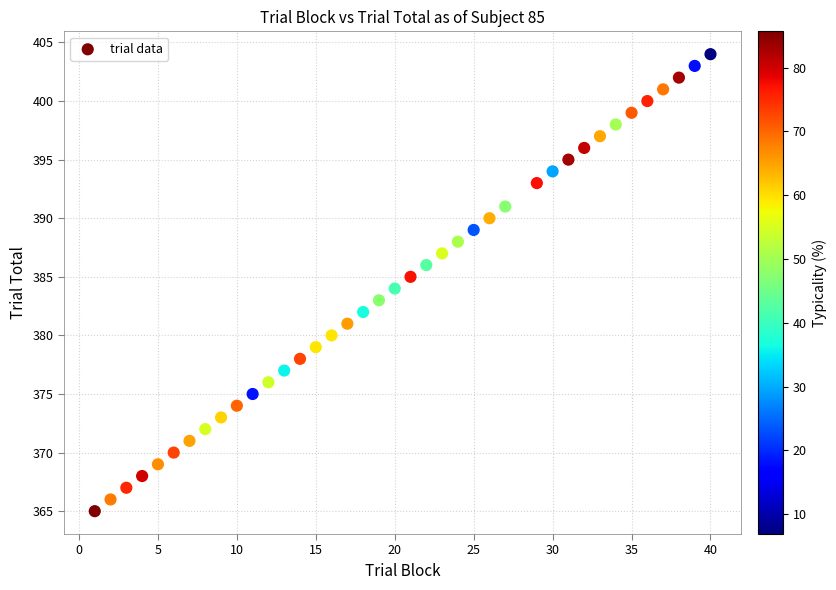

What is the range of Y values (max minus min)?

39